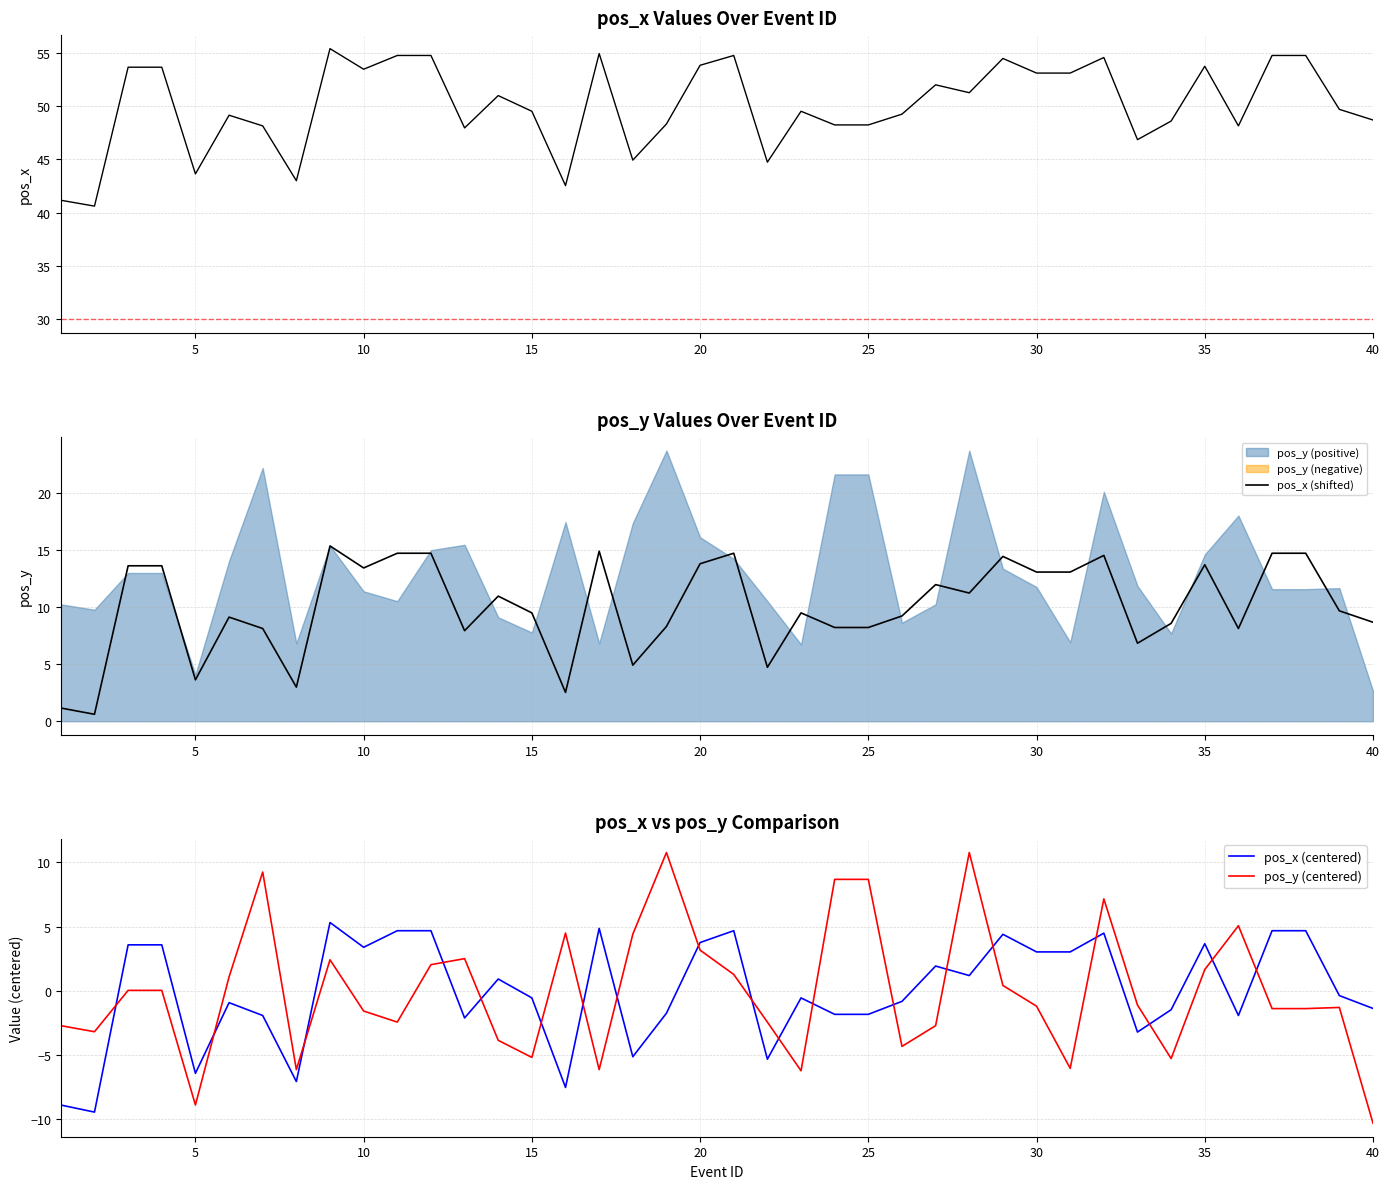

What is the minimum value for pos_x (centered)?

-9.4